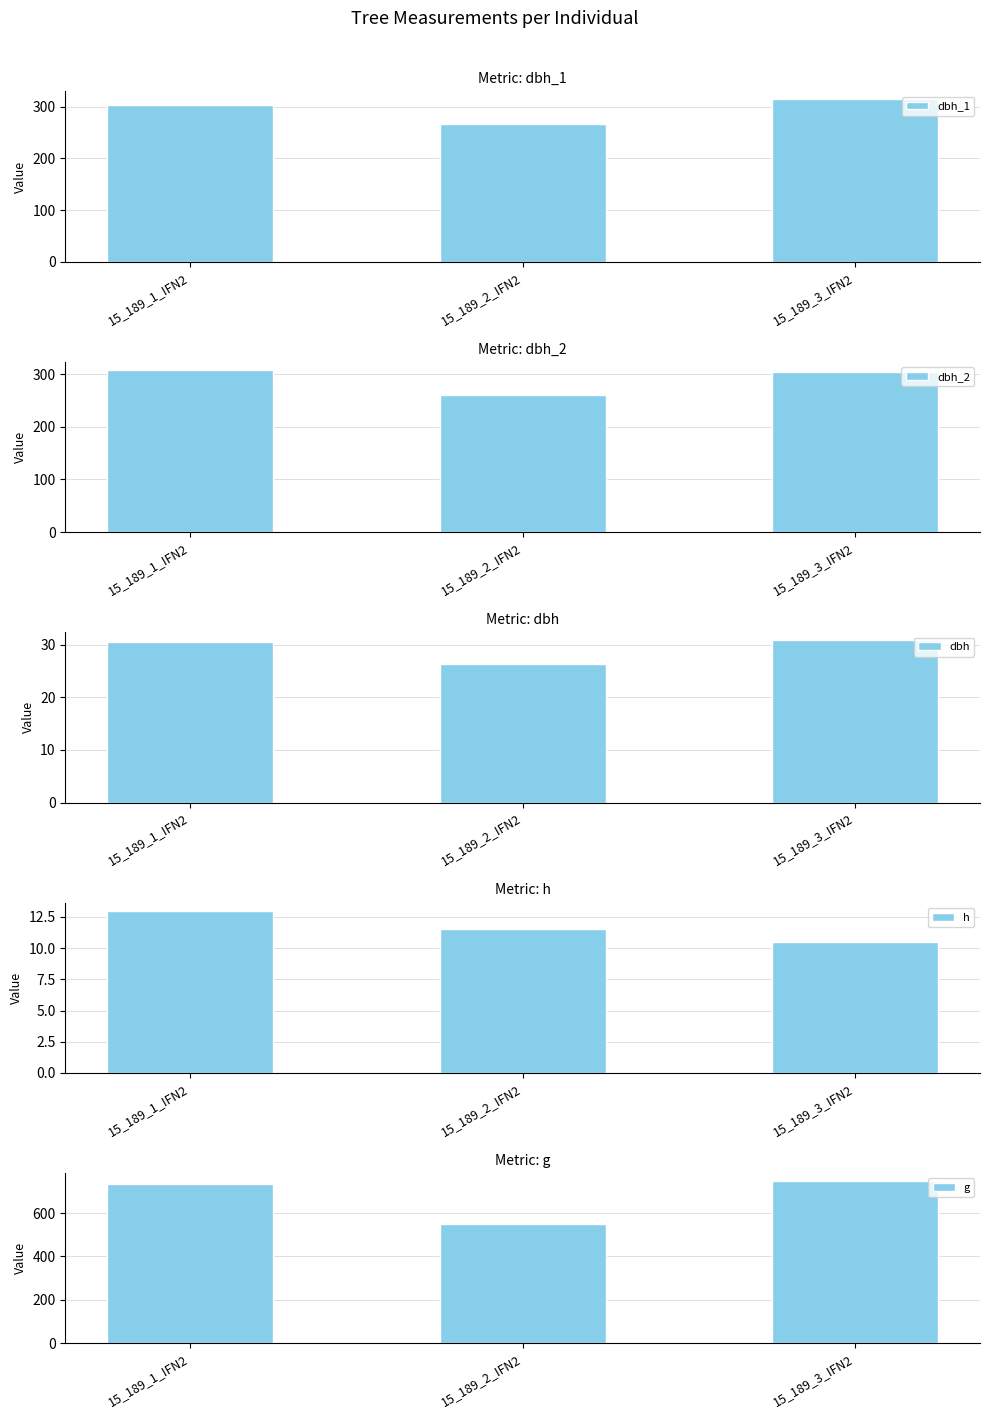

What is the minimum value for dbh?

26.4